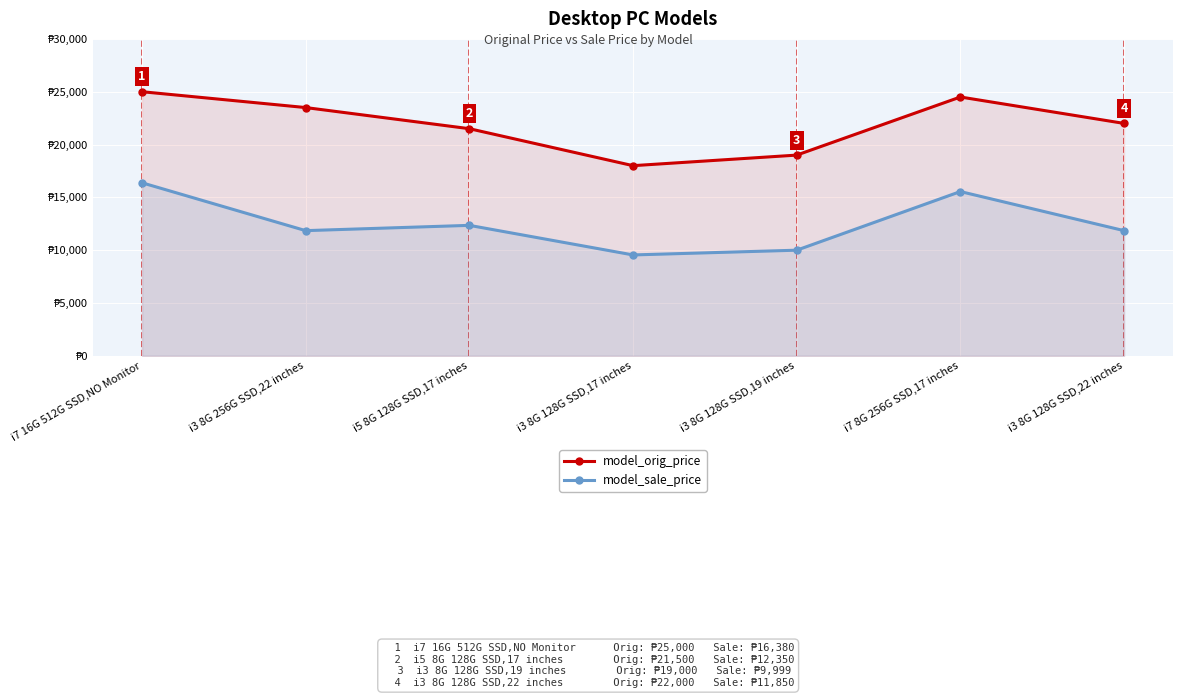

At which category is the sum across all series the highest?

i7 16G 512G SSD,NO Monitor